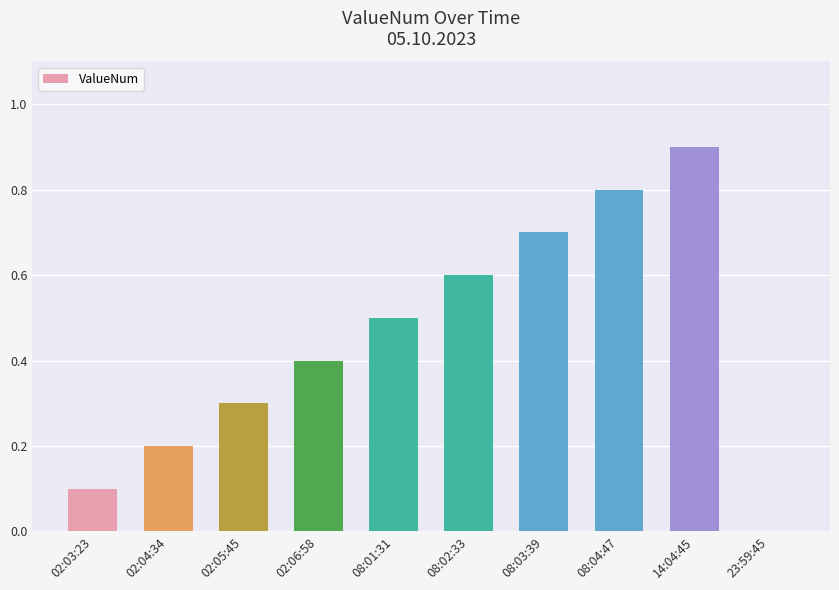

Are the bars horizontal?

No